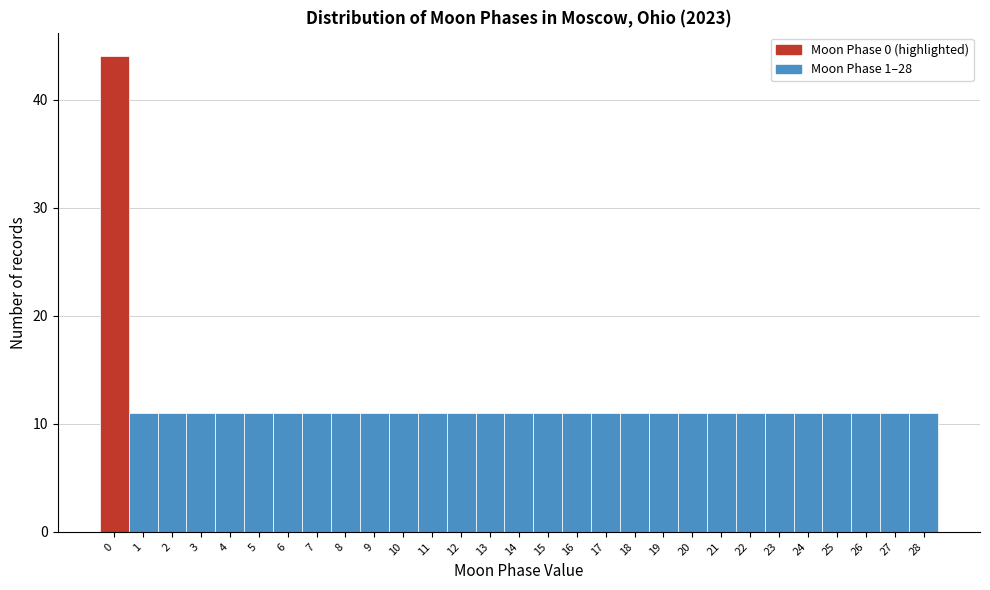

How tall is the bar that spans 24.5 to 25.5 on the x-axis? The values are not printed on the chart, so give them approximately, as read against the axis.

11